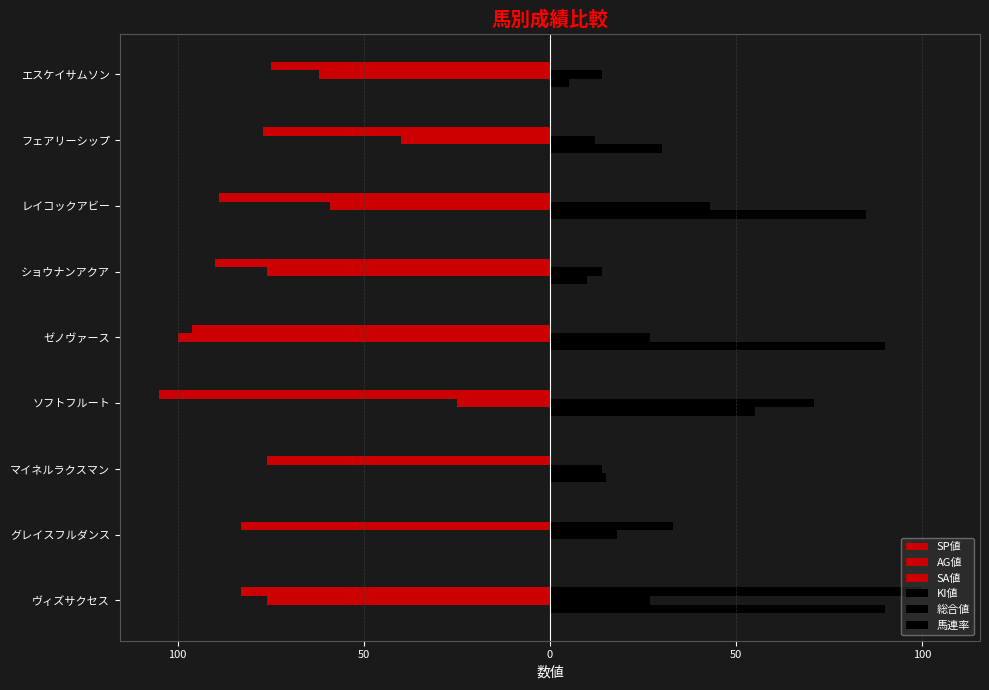

How many data points in AG値 are less than -59?

4